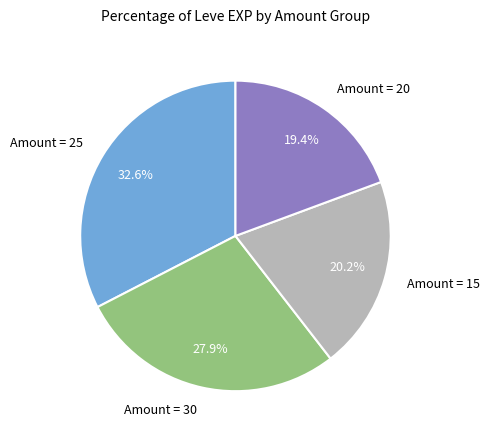

What is the ratio of the value at Amount = 25 to the value at Amount = 20?

1.7